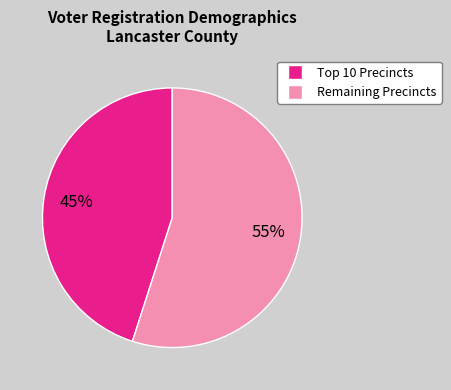

Rank the categories by value from highest to lowest.

Remaining Precincts, Top 10 Precincts